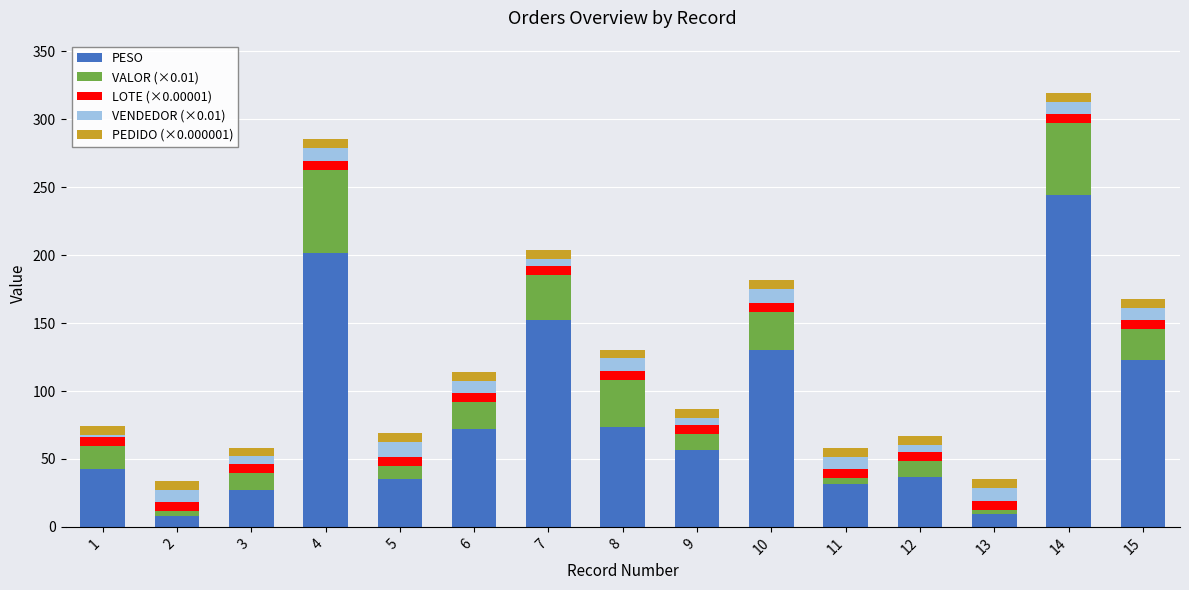

What is the average value of the PESO series?

83.0